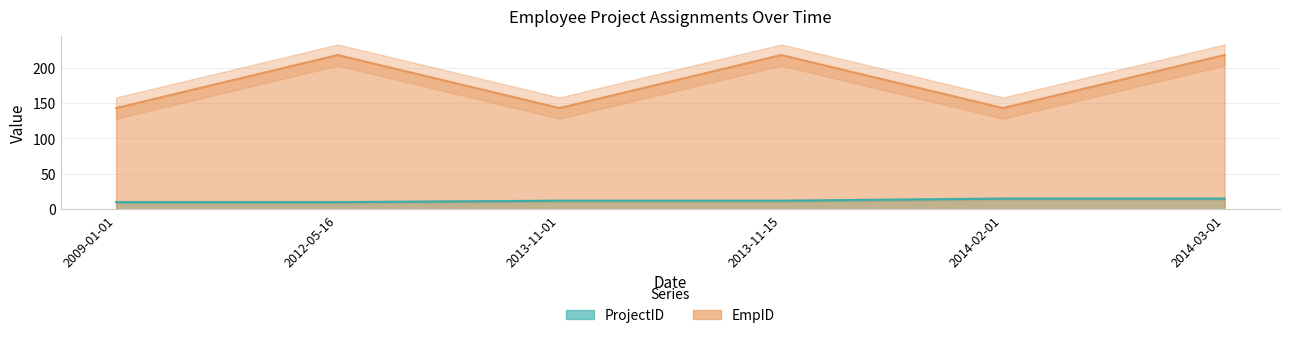

At which label does EmpID reach its minimum?

2009-01-01